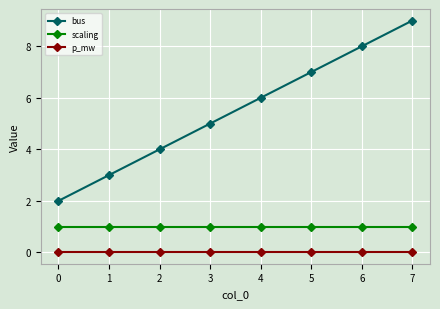

At 1, list the series in order from largest to smallest.

bus, scaling, p_mw